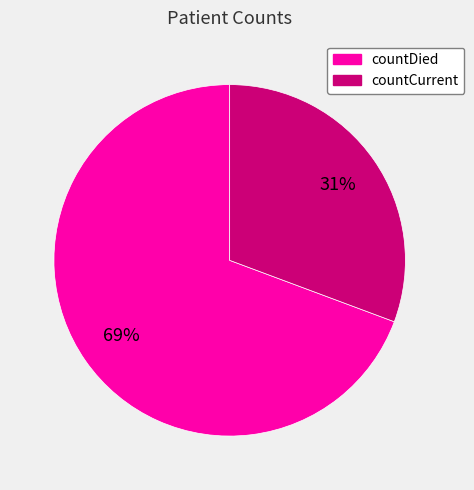

Rank the categories by value from highest to lowest.

countDied, countCurrent